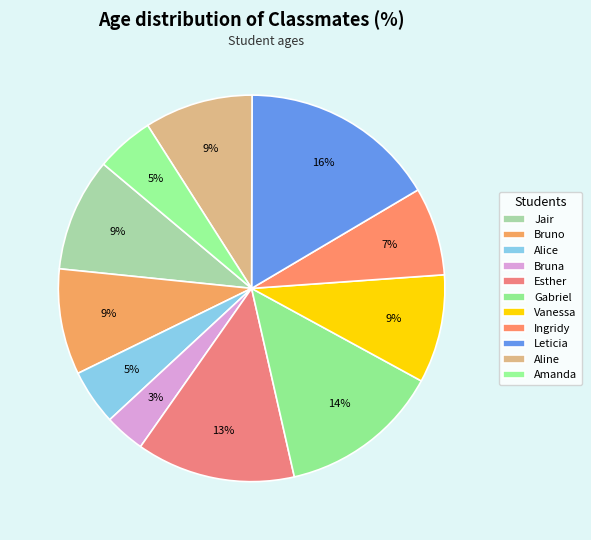

Does any single category account for the majority?

No